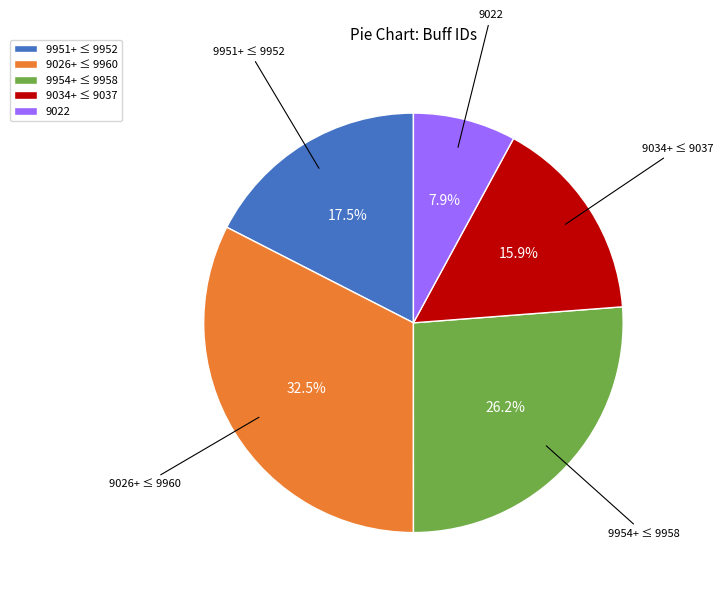

Which slice is the smallest?

9022